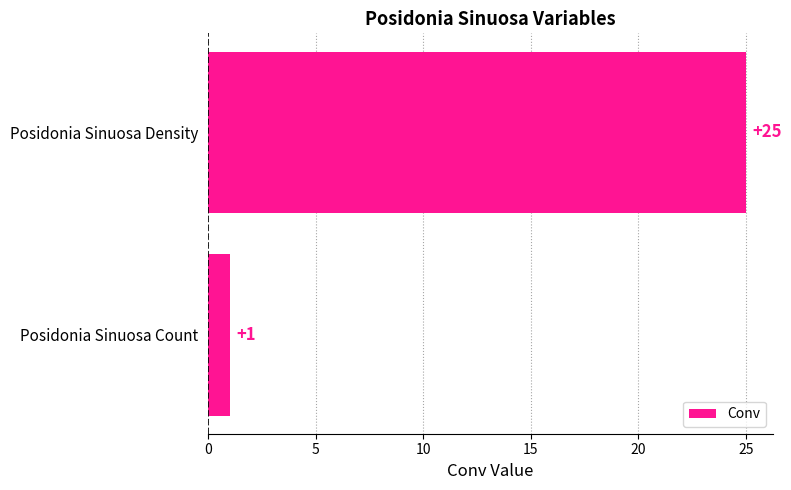

What is the sum of all values?

26